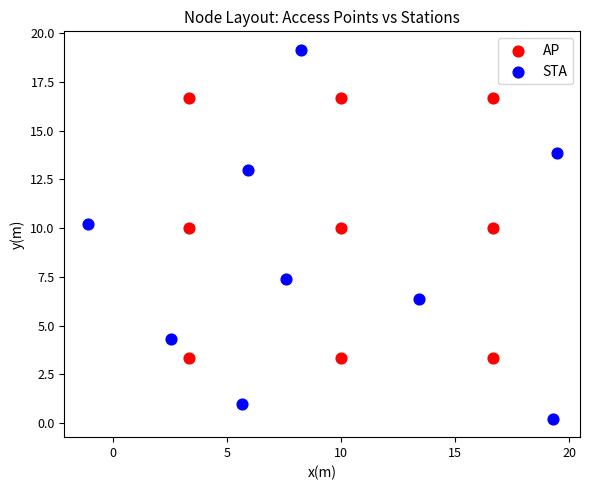

Which series contains the highest Y value?

STA